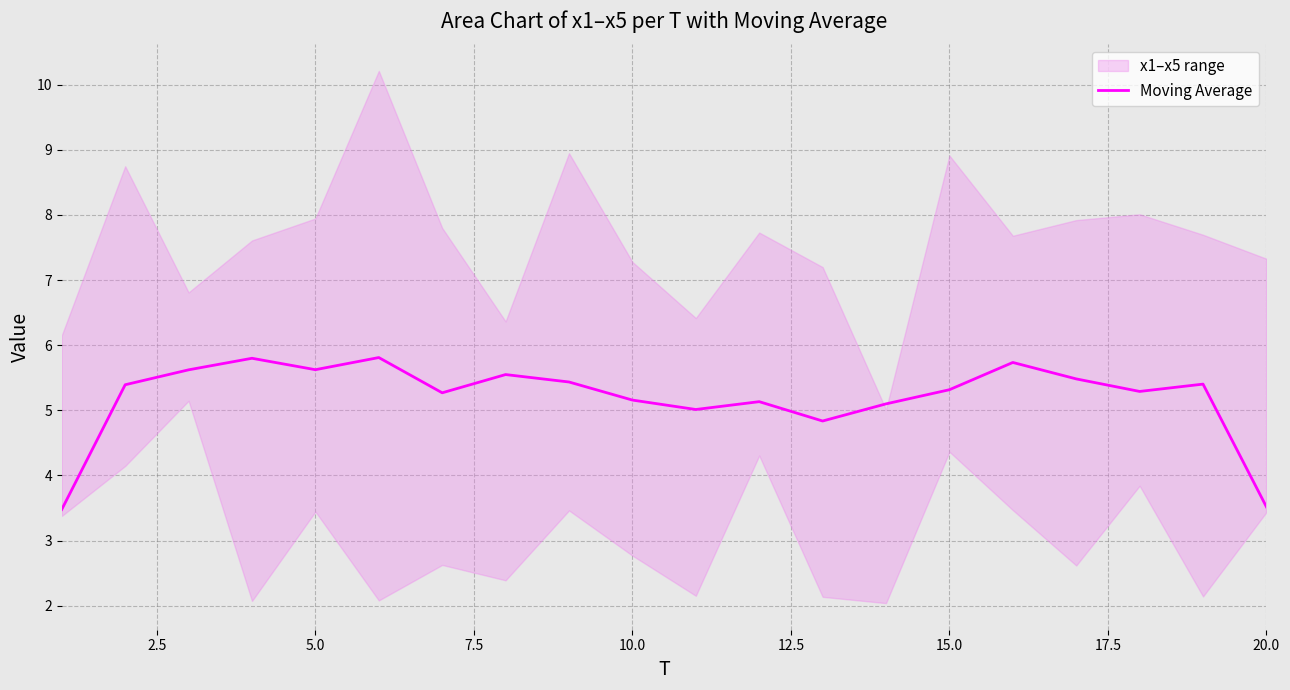

The value of Moving Average at 5.0 is 5.6. True or false?

True